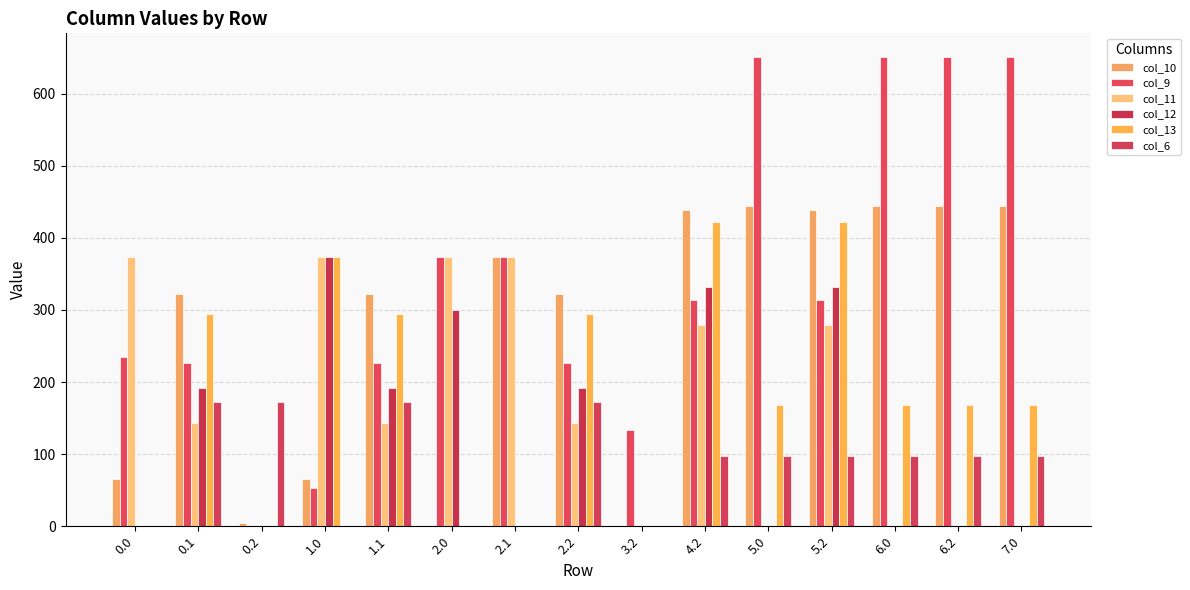

Is it true that col_9 equals 333.2 at 7.0?

False